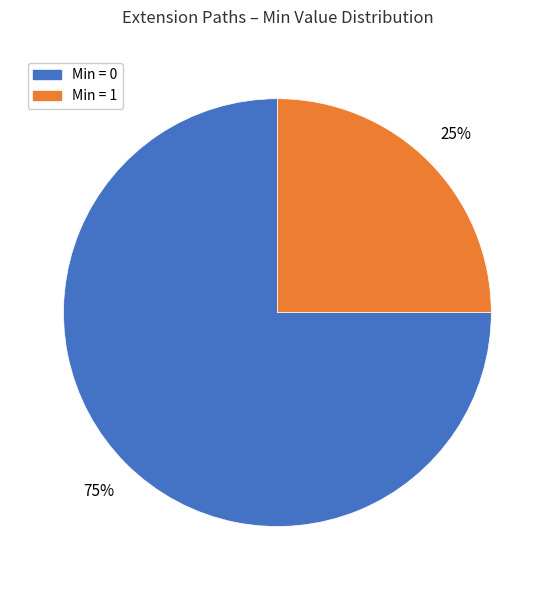

Rank the categories by value from lowest to highest.

Min = 1, Min = 0